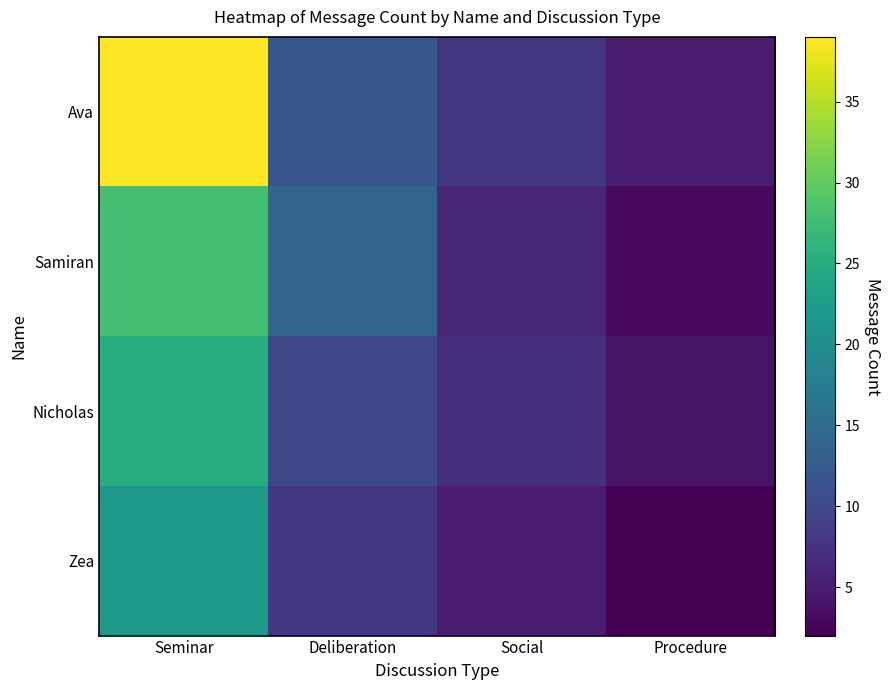

What is the total value across all series at Seminar?

114